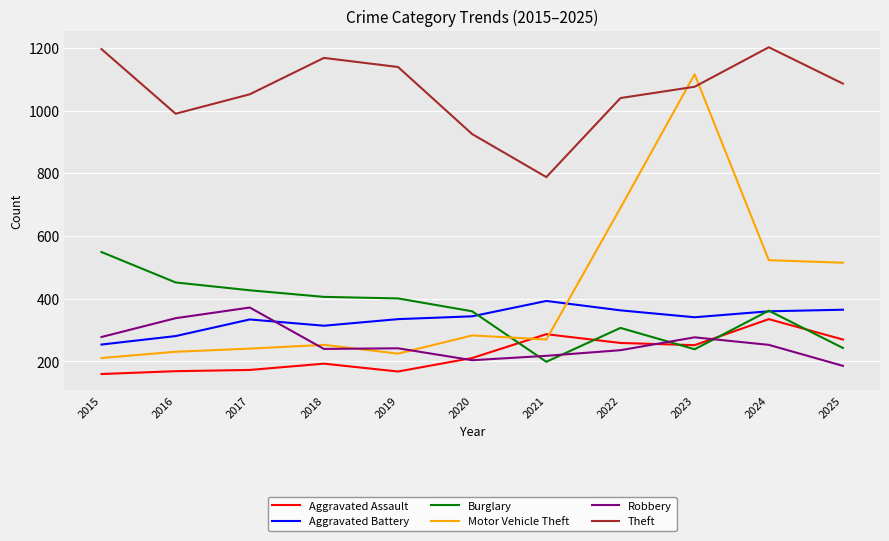

What is the minimum value shown in the chart?

160